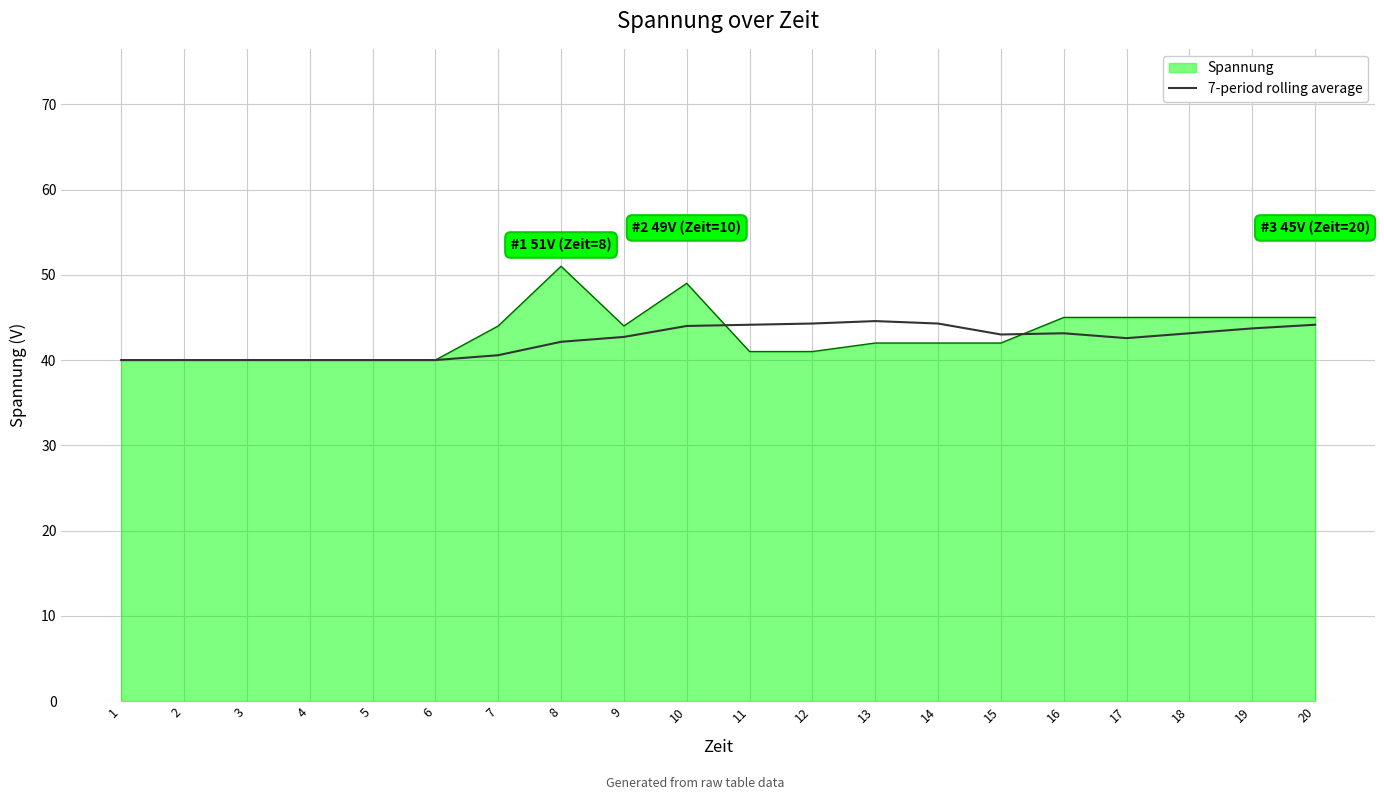

What is the minimum value shown in the chart?

40.0